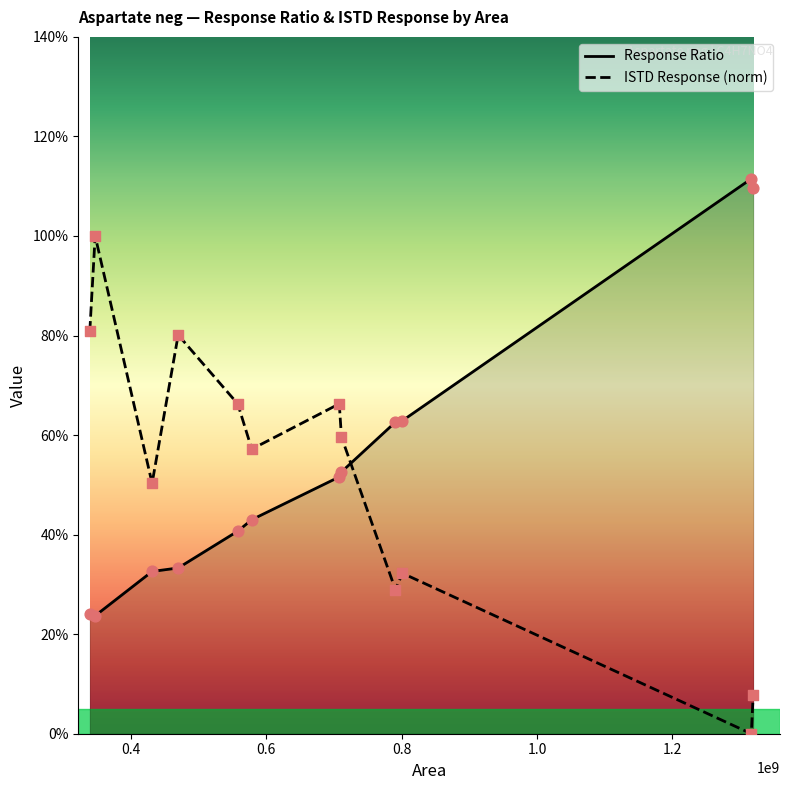

At which category is the sum across all series the highest?

0.4